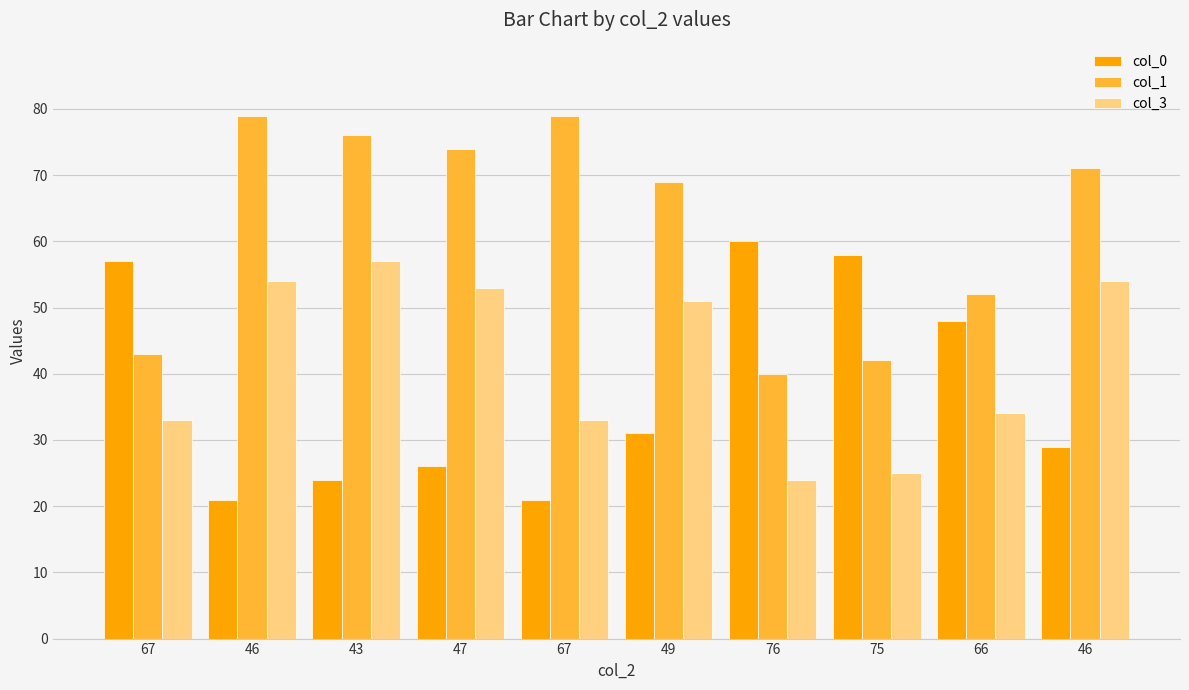

At which label does col_1 reach its minimum?

76